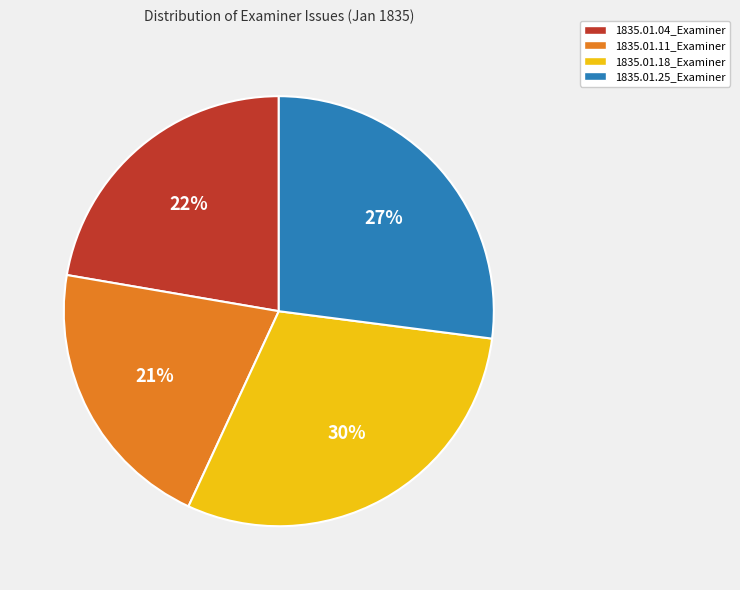

What is the largest slice in the pie chart?

1835.01.18_Examiner